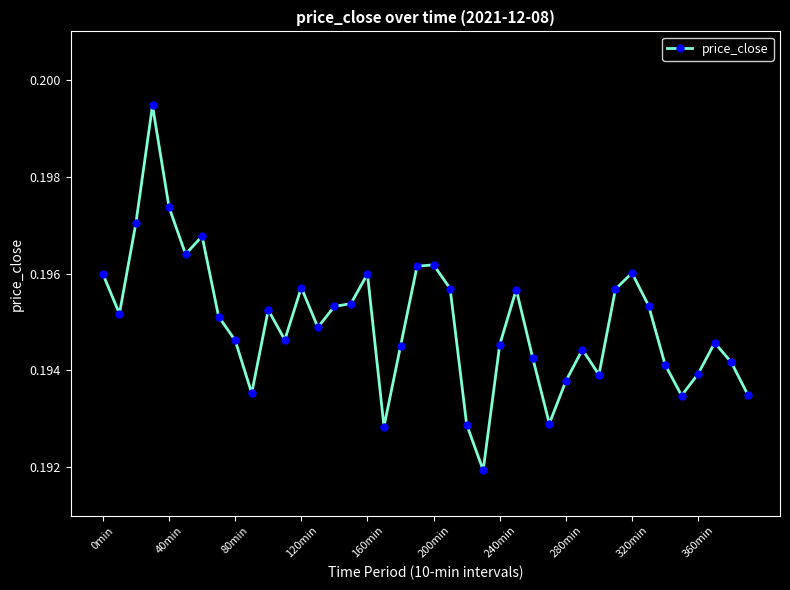

What is the sum of all values?

7.8